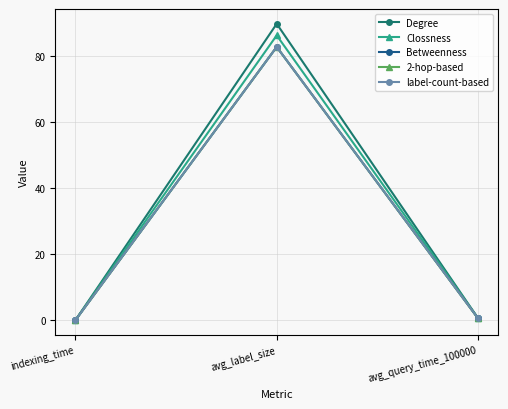

What is the difference between the 2-hop-based values at avg_query_time_100000 and avg_label_size?

82.3